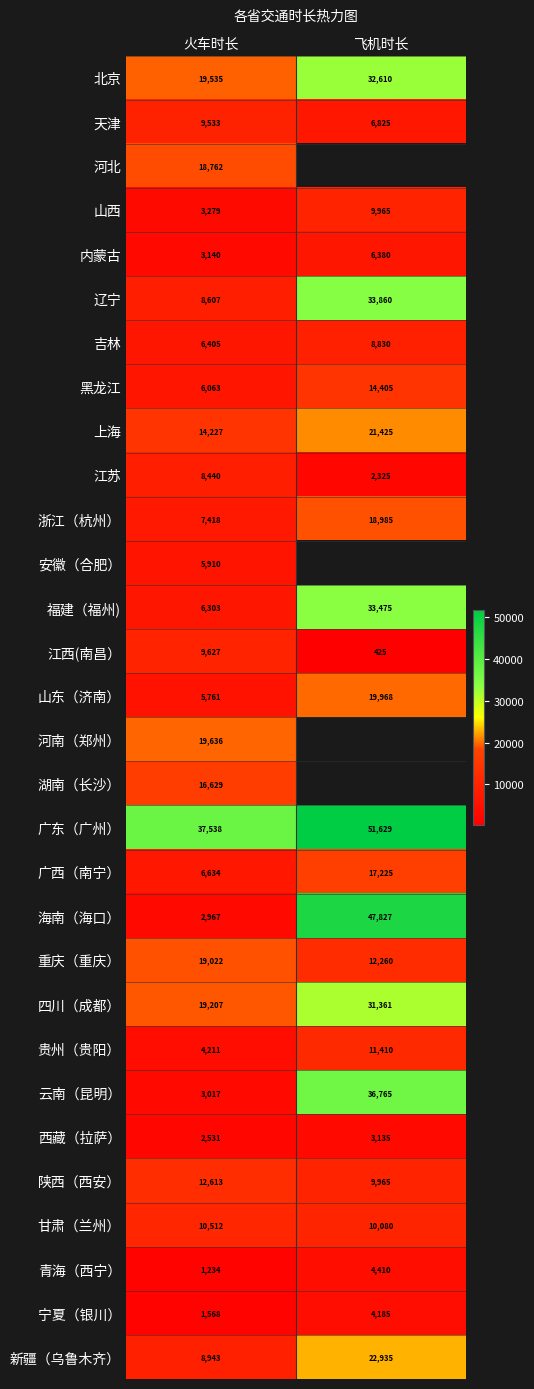

At how many categories does at least one series exceed 40707?

1